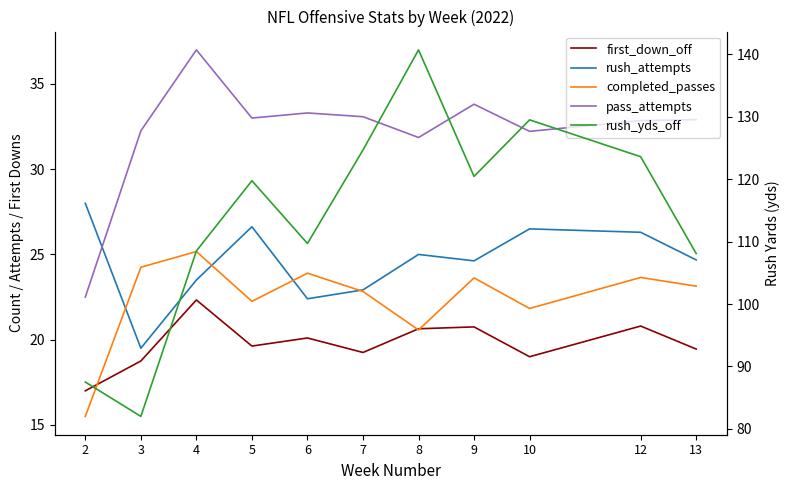

The value of first_down_off at 12 is 34.0. True or false?

False